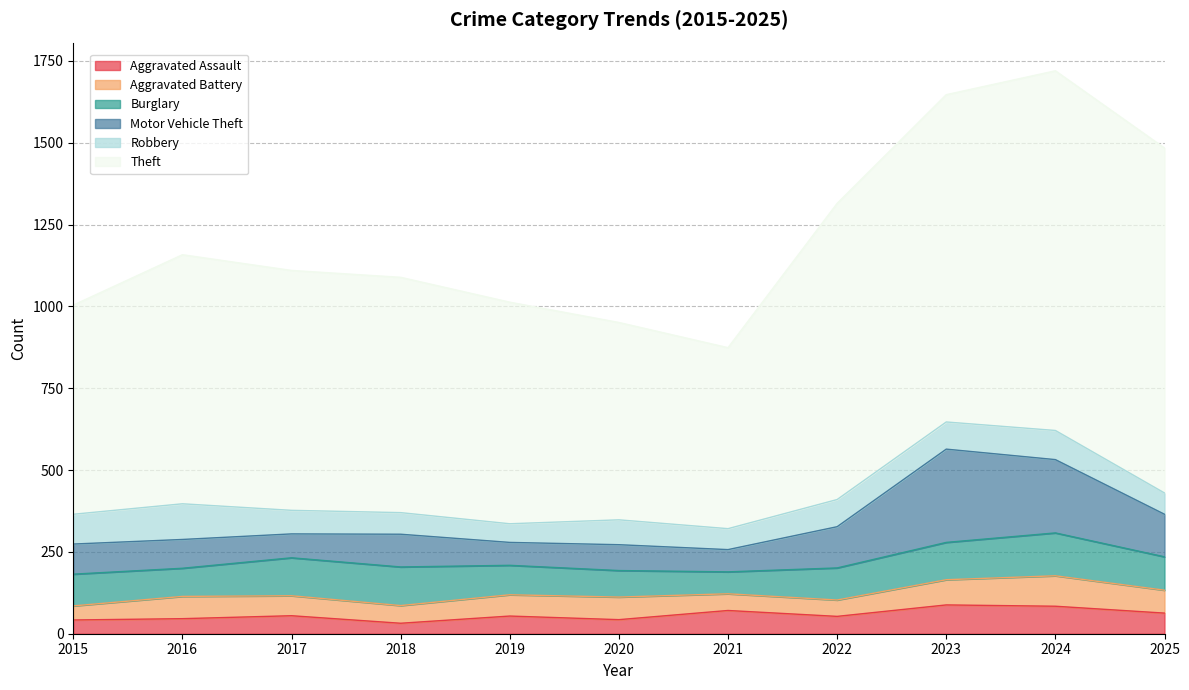

Which series has the widest spread of values?

Theft